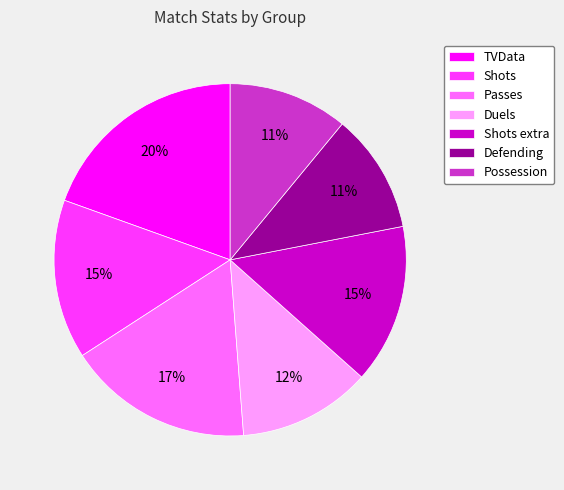

Which slice is the largest?

TVData